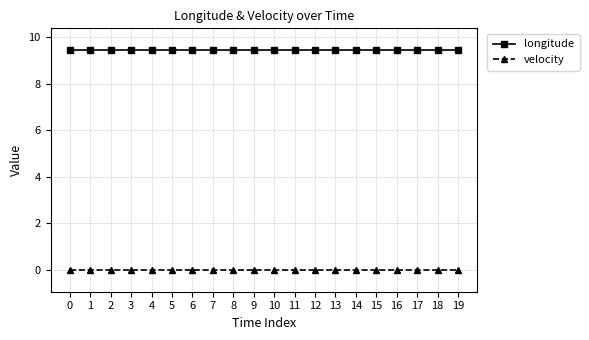

Rank the series by their maximum value, from highest to lowest.

longitude, velocity